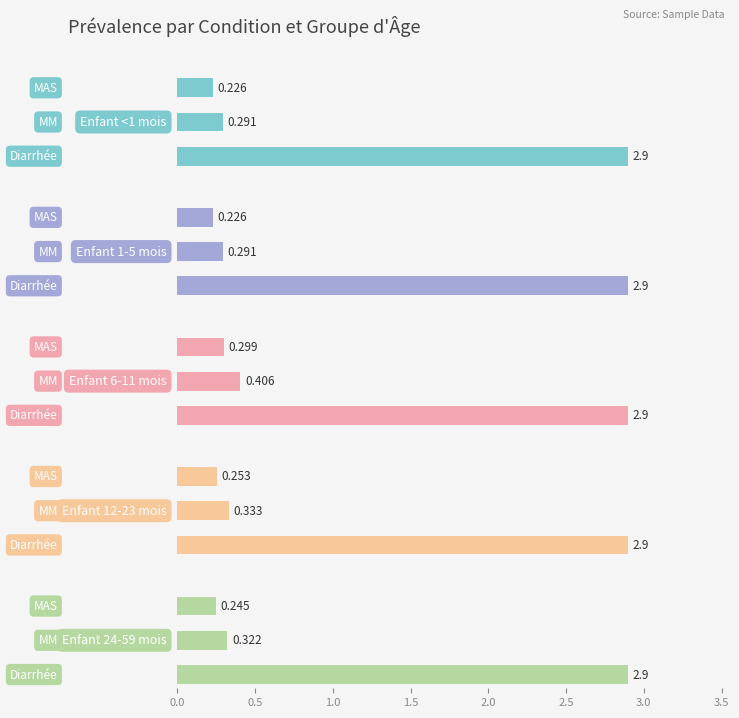

At 1.0, list the series in order from largest to smallest.

Enfant 6-11 mois, Enfant 12-23 mois, Enfant 24-59 mois, Enfant <1 mois, Enfant 1-5 mois